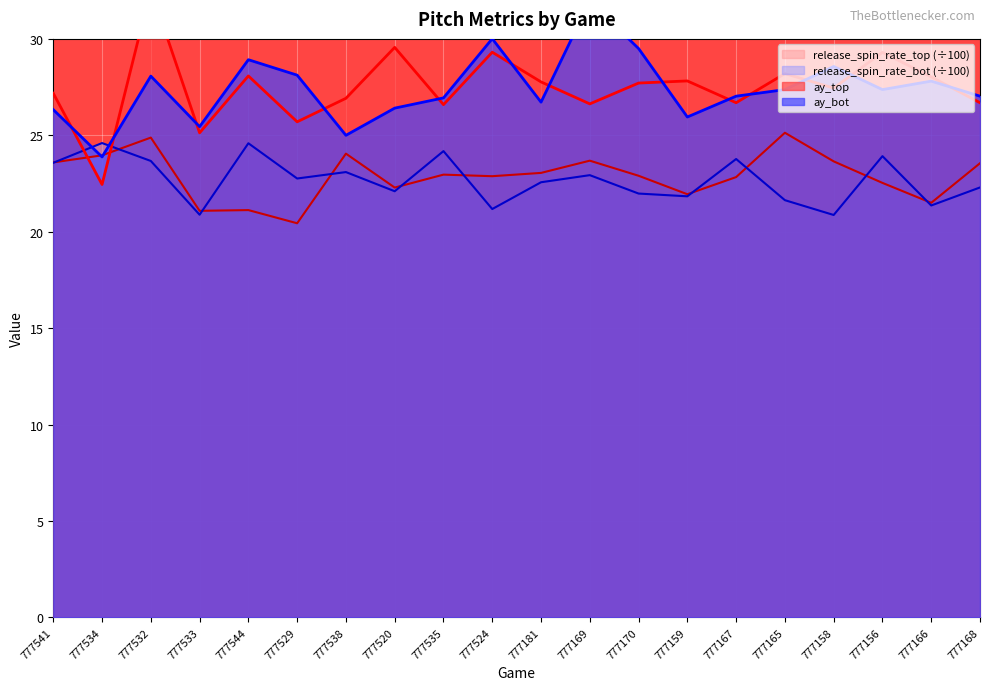

What is the maximum value for release_spin_rate_bot (÷100)?

24.6